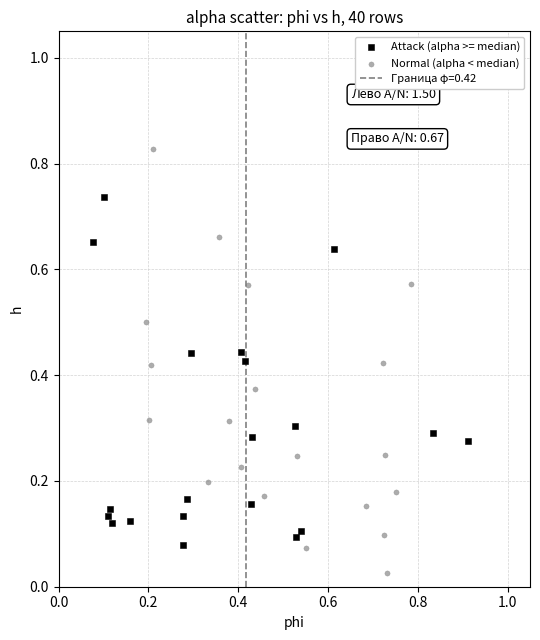

Which series has the largest Y range (max minus min)?

Normal (alpha < median)